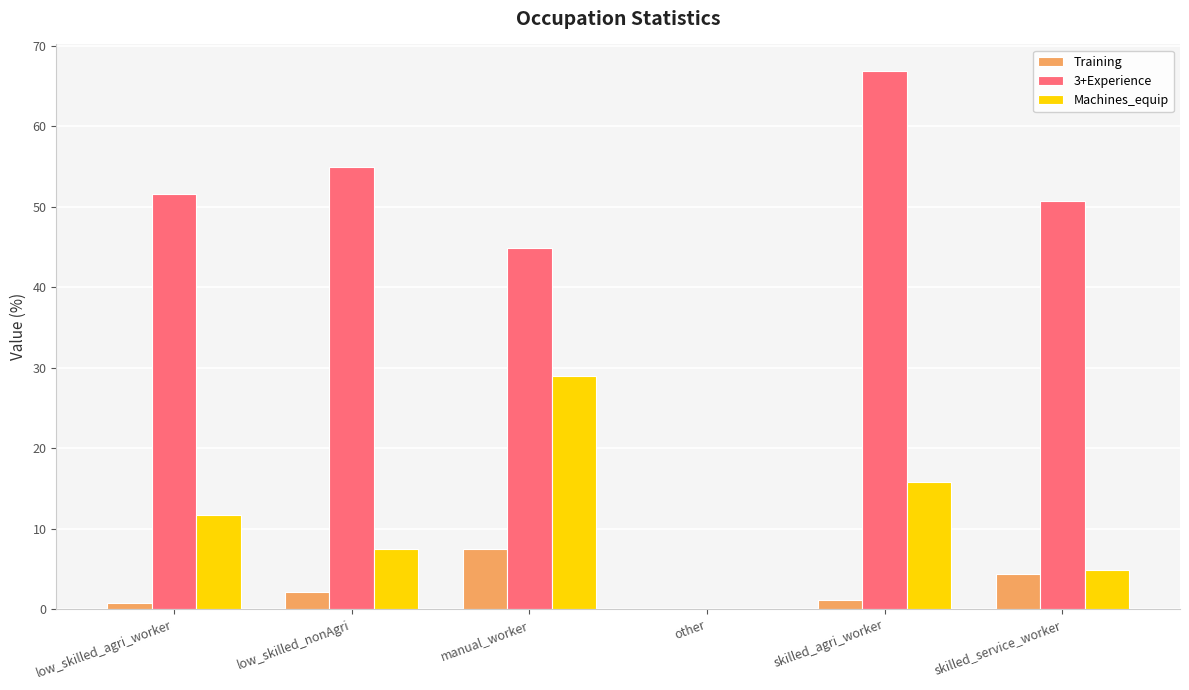

Which category has the highest value across all series?

skilled_agri_worker